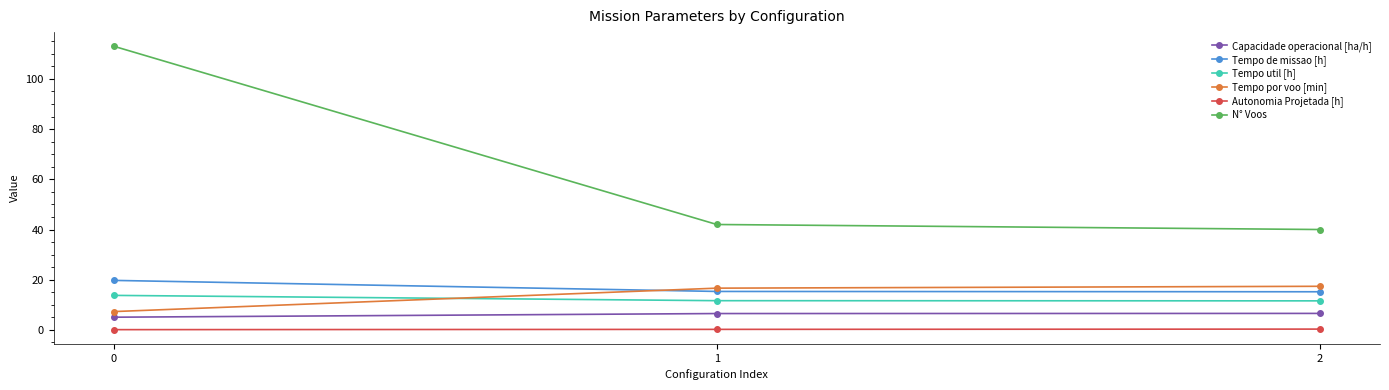

What value does the Capacidade operacional [ha/h] series have at 2?

6.6